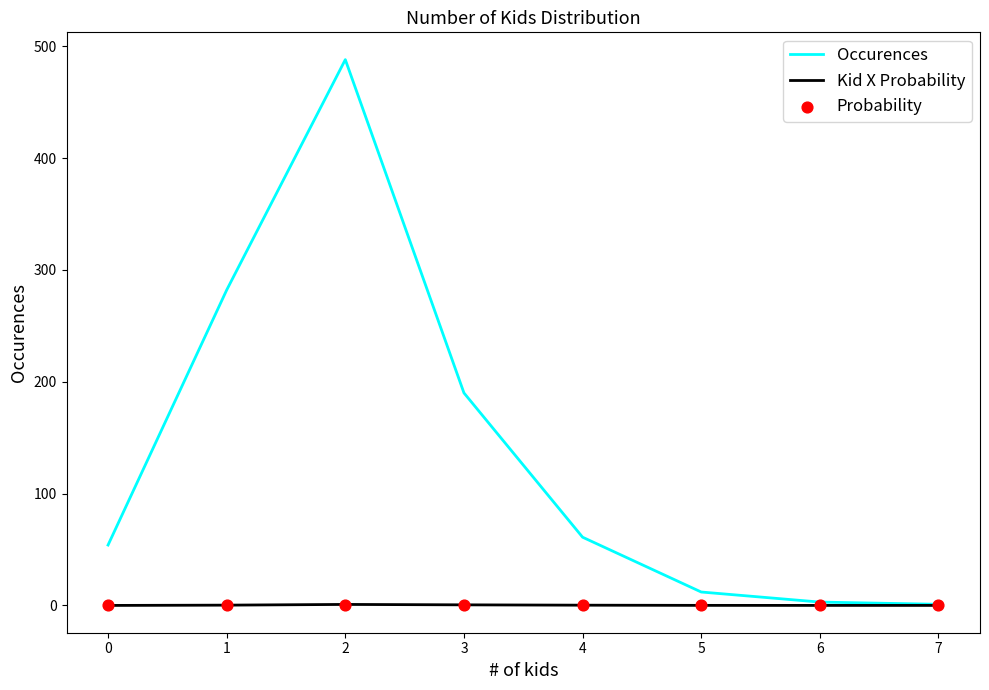

Which series has the widest spread of Y values?

Occurences